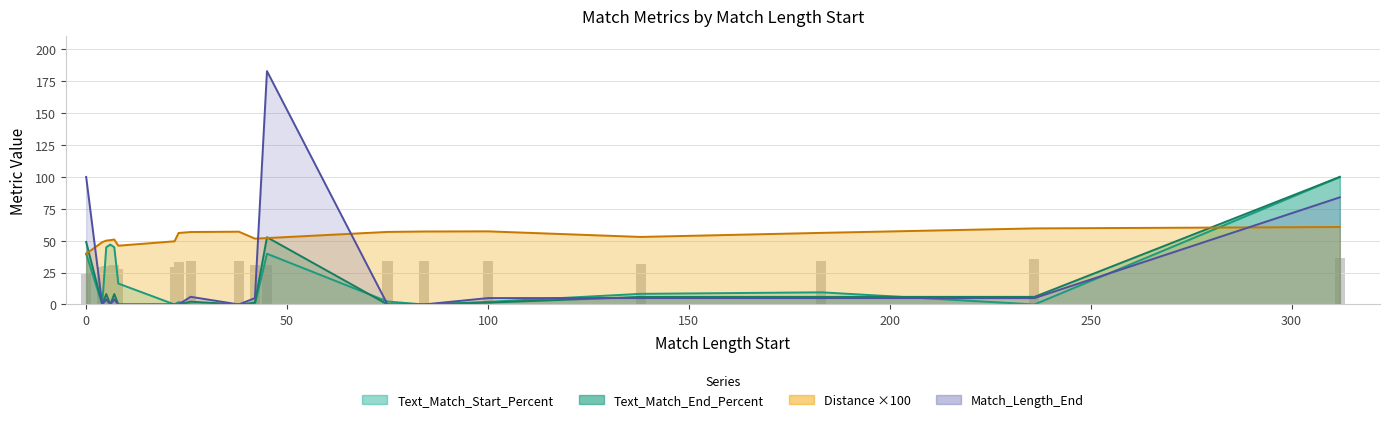

Reading left to right, extract all data points from this chart.

Distance: 0=39.8	4=48.8	5=50.1	6=50.4	7=50.9	8=46.1	22=49.5	23=56.1	26=56.8	38=57.1	42=51.6	45=52.1	75=56.9	84=57.2	100=57.3	138=52.9	183=56.1	236=59.6	312=60.7
Text_Match_Start_Percent: 0=39.8	4=0.0	5=44.9	6=46.9	7=44.9	8=16.4	22=0.0	23=1.8	26=0.0	38=0.0	42=0.0	45=39.8	75=2.3	84=0.0	100=2.0	138=8.3	183=9.5	236=0.0	312=100.0
Text_Match_End_Percent: 0=49.0	4=0.0	5=8.2	6=0.0	7=8.2	8=0.0	22=0.0	23=0.0	26=2.2	38=0.0	42=1.4	45=52.7	75=0.0	84=0.0	100=1.4	138=6.0	183=6.0	236=6.0	312=100.0
Match_Length_End: 0=100.0	4=0.0	5=4.0	6=0.0	7=4.0	8=0.0	22=0.0	23=0.0	26=6.0	38=0.0	42=5.0	45=183.0	75=0.0	84=0.0	100=5.0	138=5.0	183=5.0	236=5.0	312=84.0